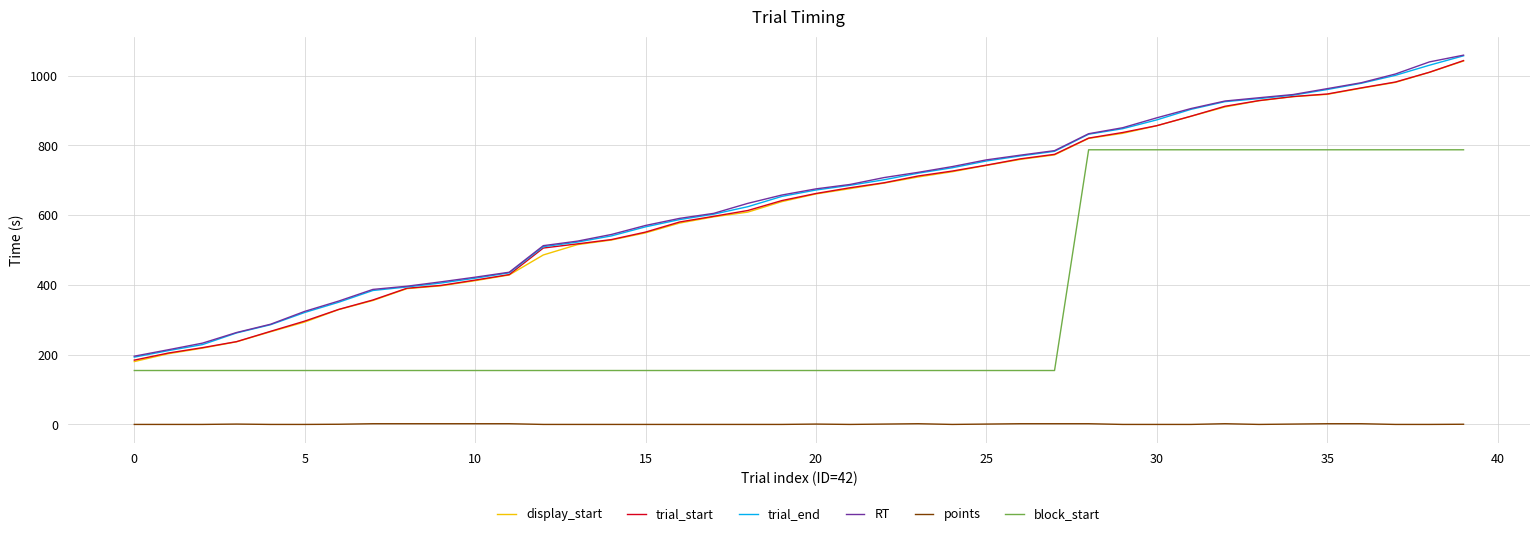

True or false: block_start and points cross at least once.

False